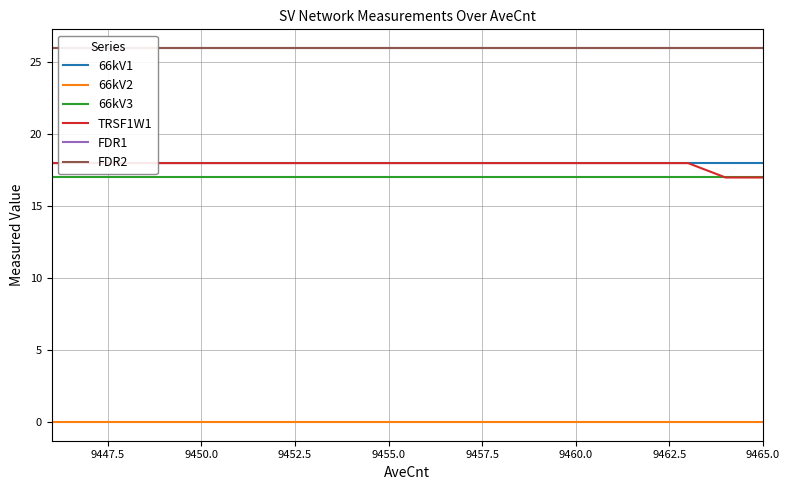

True or false: 66kV1 has more than 1 points higher than both neighbors.

False